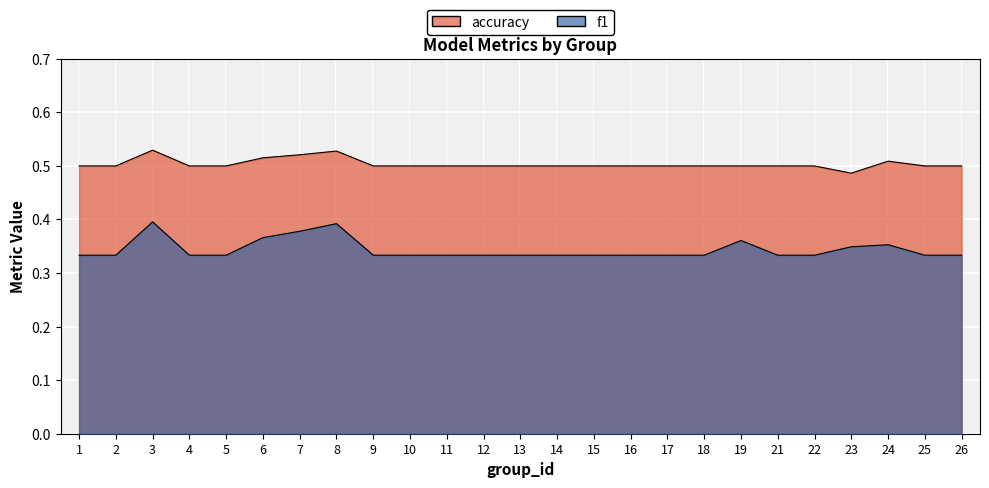

In f1, how many points are higher than both neighbors (excluding endpoints)?

4